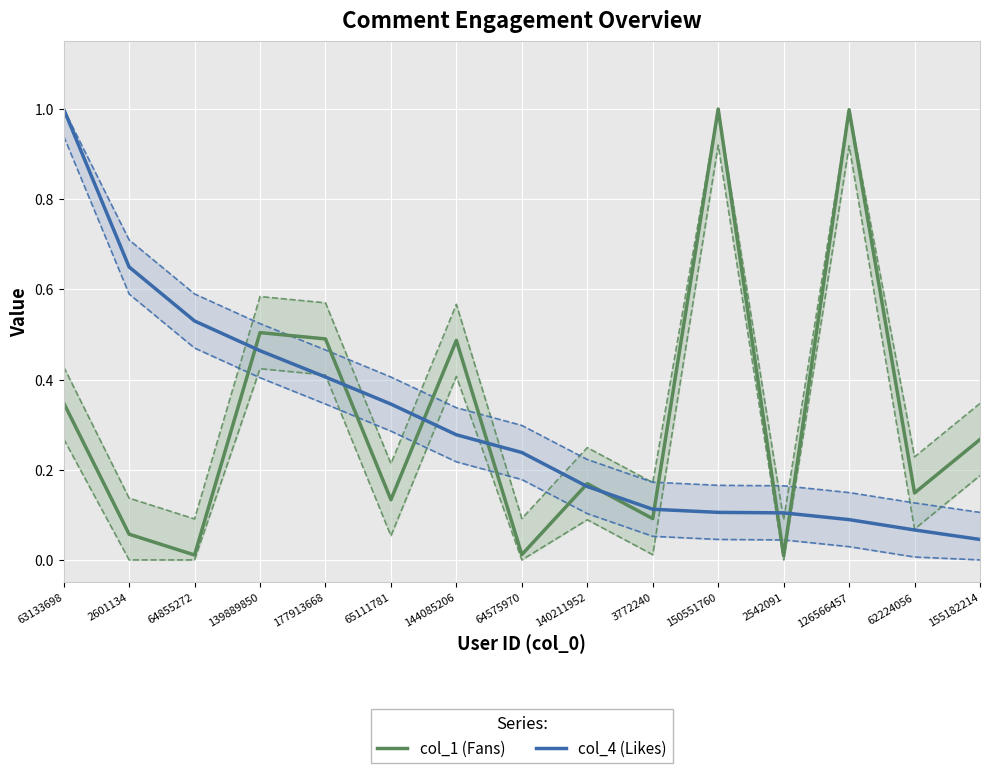

Where is the first local minimum for col_1 (Fans)?

64855272